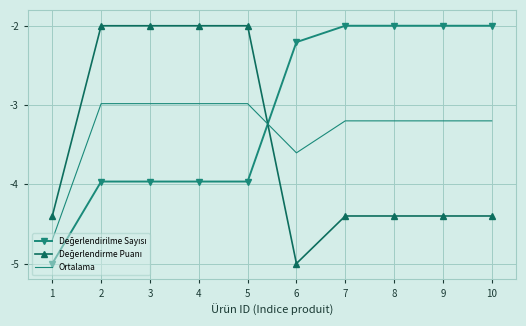

How many values in the Ortalama series are below -3?

6